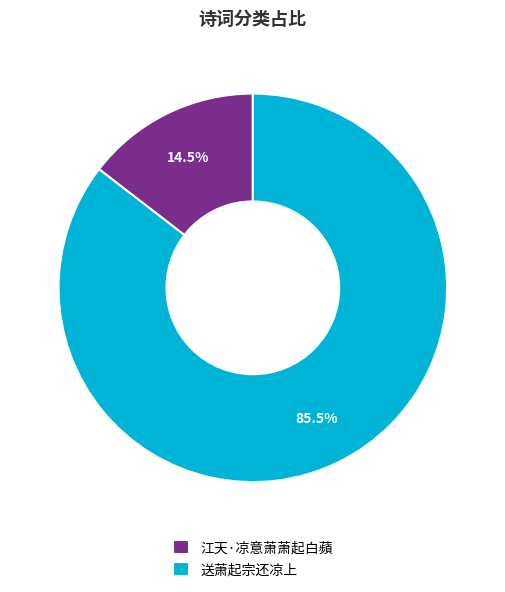

Approximately how many times larger is the value at 送萧起宗还凉上 compared to 江天·凉意萧萧起白蘋?

5.9